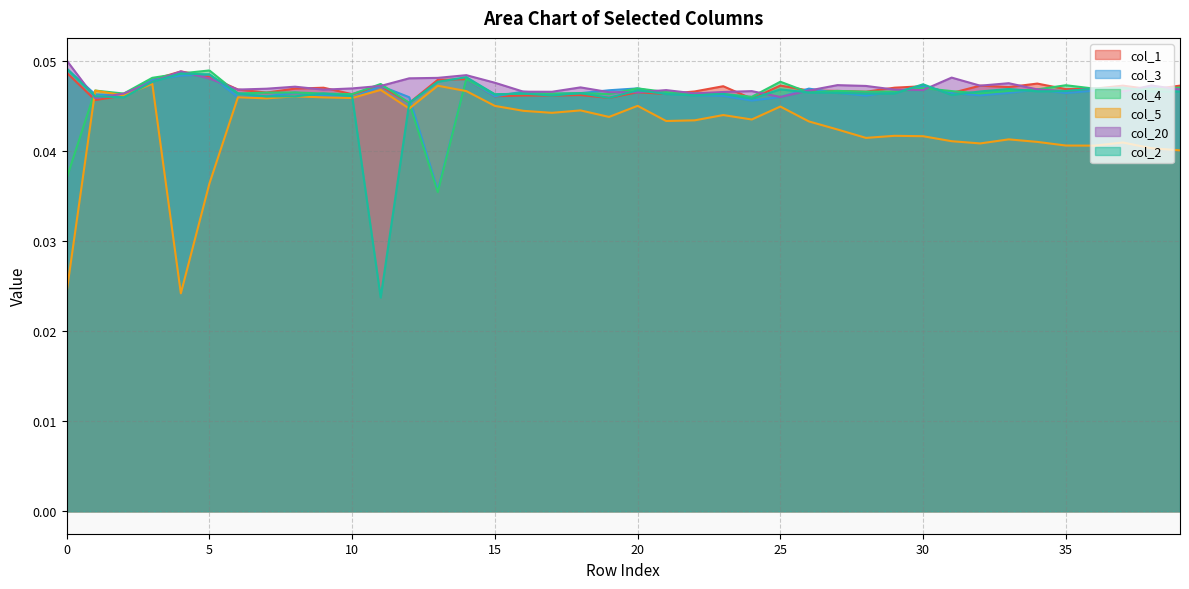

Between which two adjacent categories do col_5 and col_2 first intersect?

0 and 1